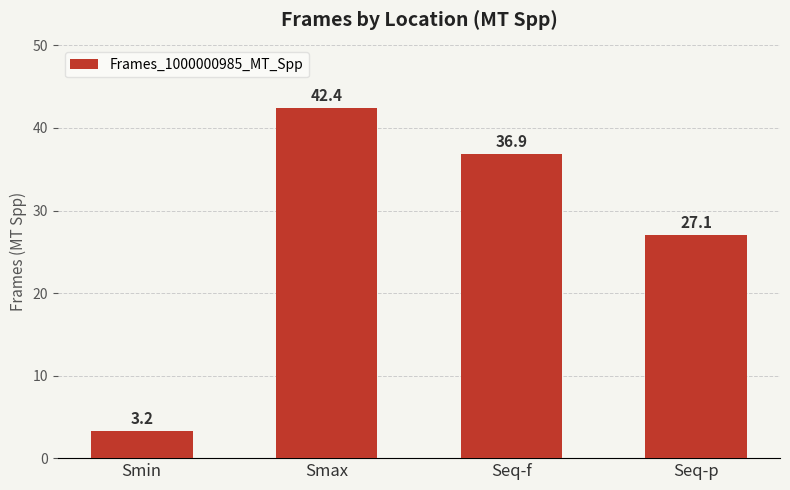

What is the ratio of the value at Seq-p to the value at Smax?

0.6